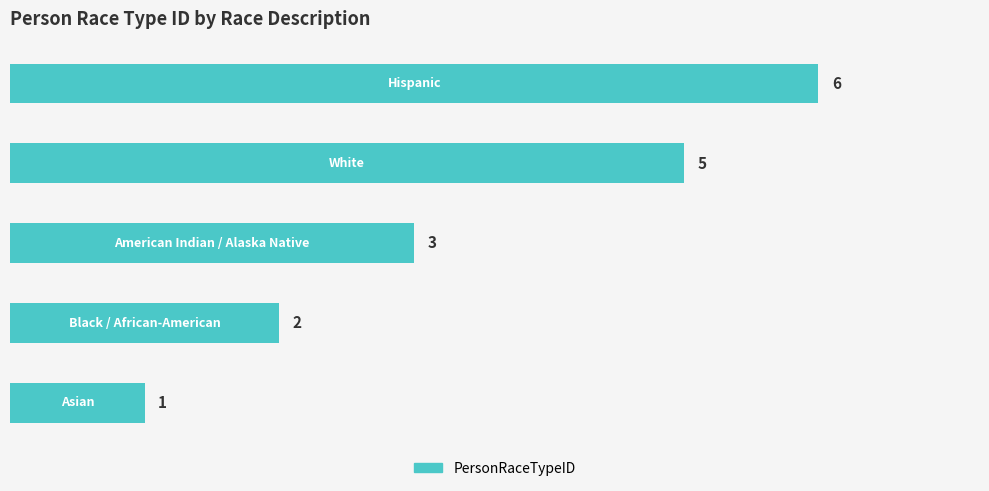

Count the values in the range 2 to 5.

3